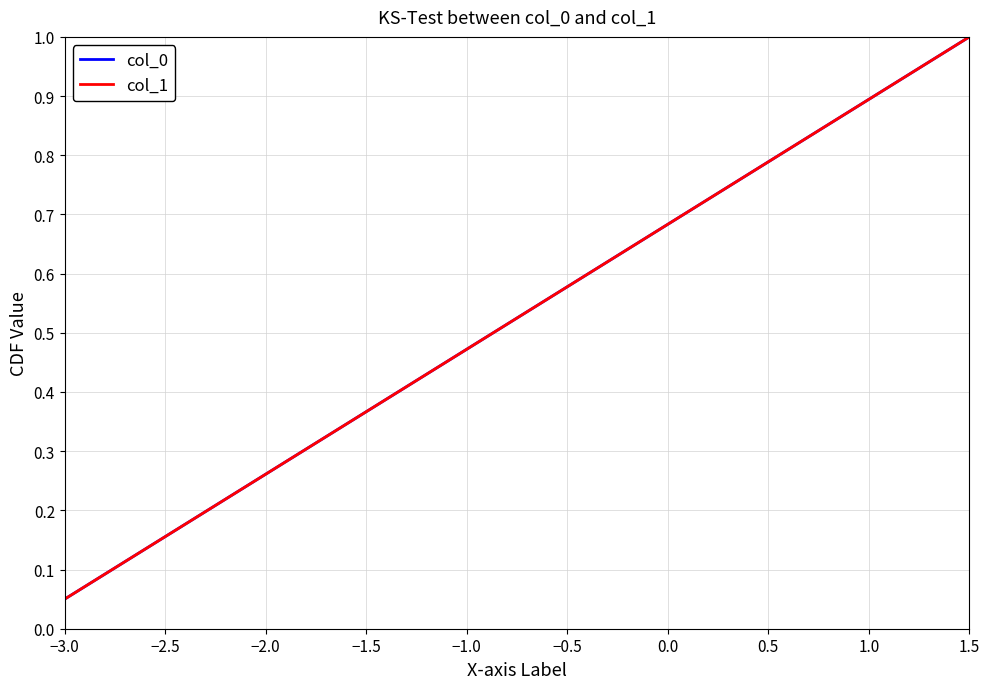

Does the chart display data point markers on the line(s)?

No